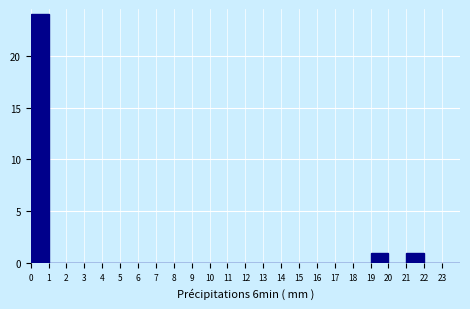

How tall is the bar that spans 0 to 1 on the x-axis? The values are not printed on the chart, so give them approximately, as read against the axis.

24